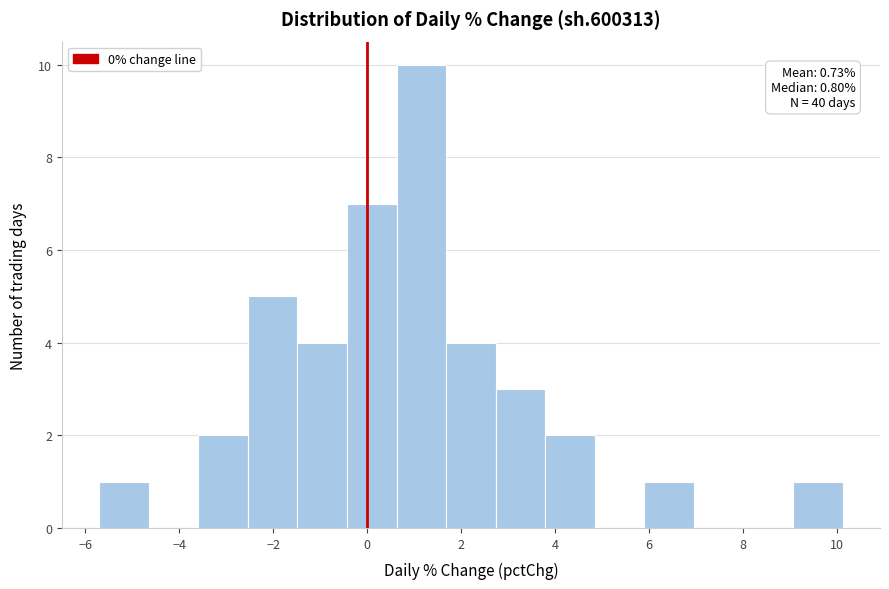

Over which range of the x-axis is the bar tallest?

0.6 to 1.6